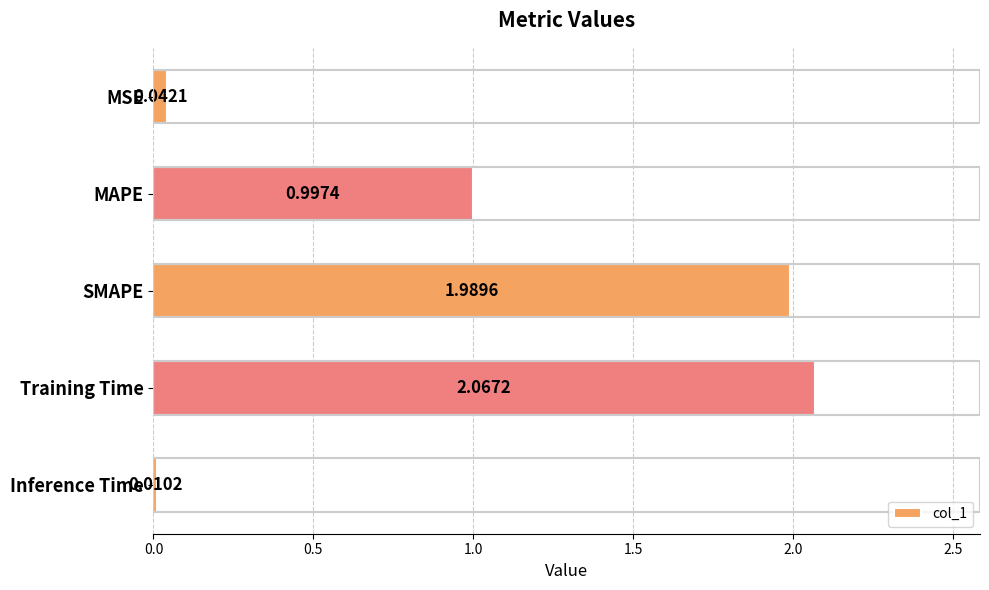

What is the sum of all values?

5.1